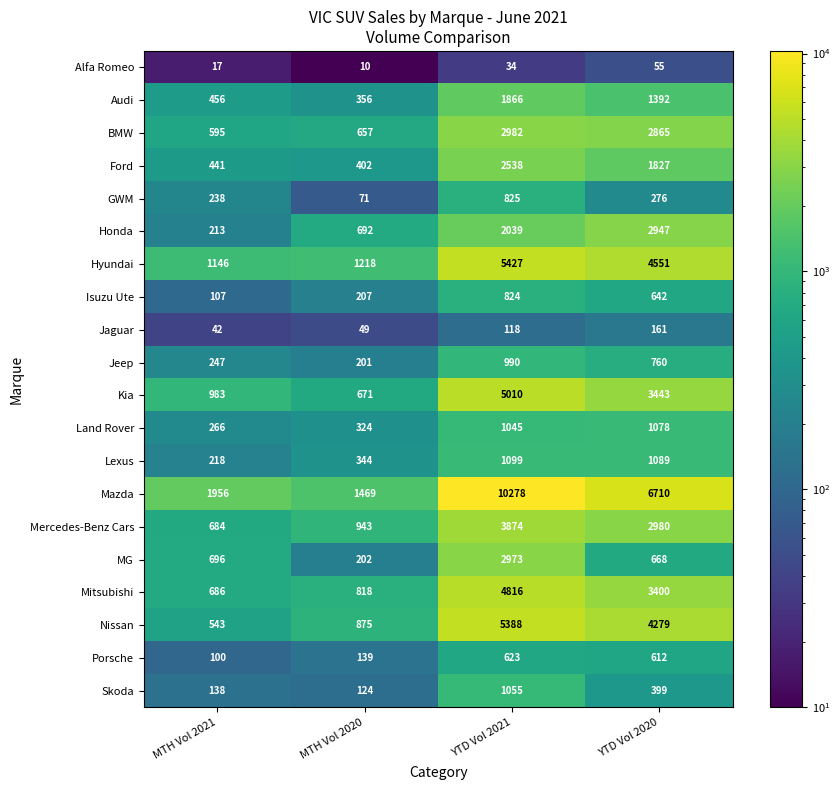

What is the total value across all series at MTH Vol 2020?

9772